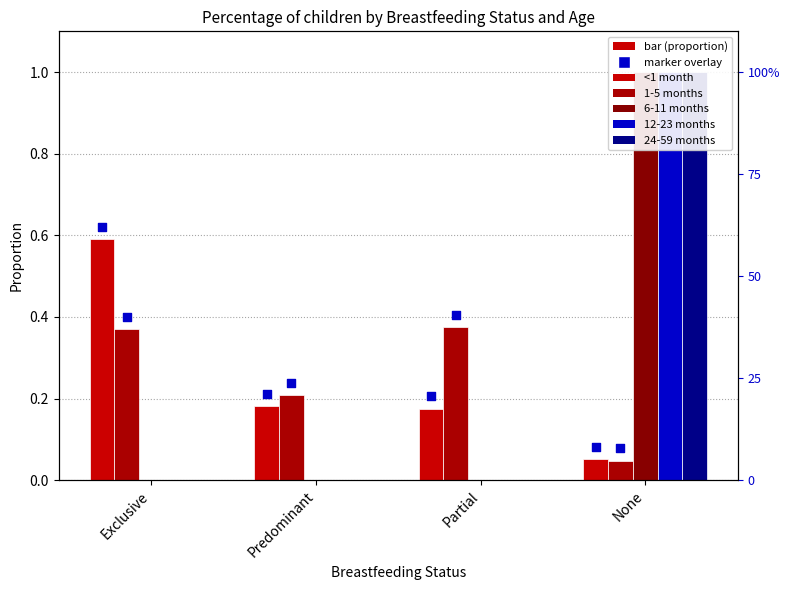

Which series has the largest total across all categories?

<1 month marker